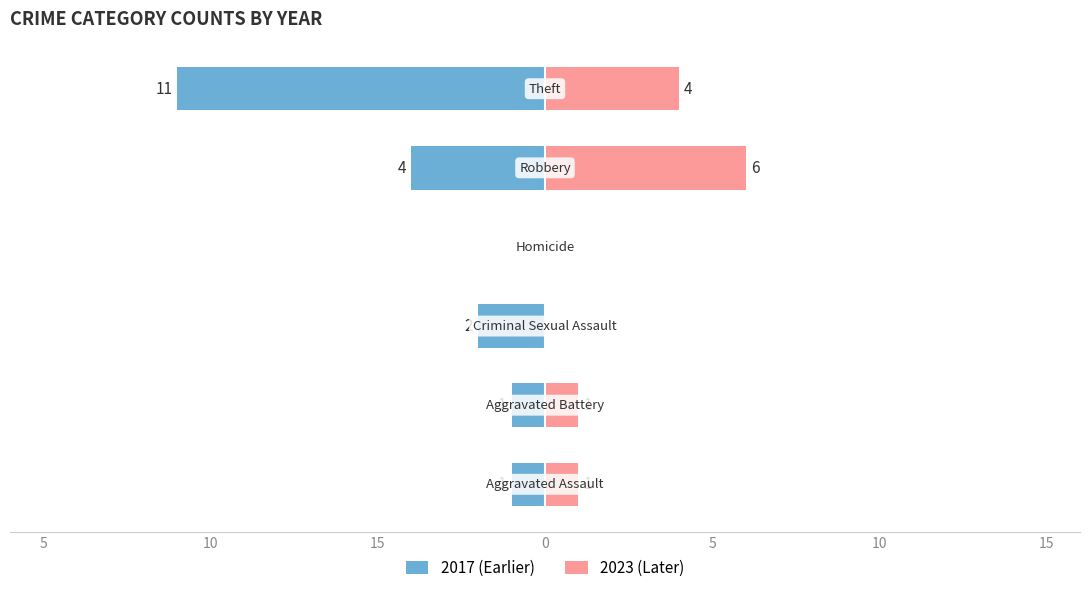

How many bars are there in total?

12